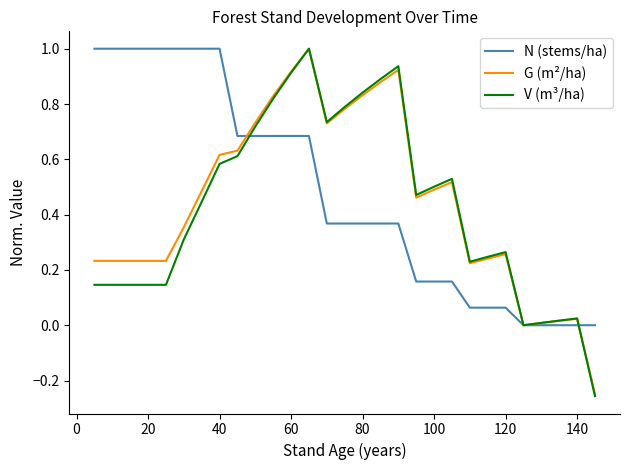

What is the highest value of the N (stems/ha) series?

1.0